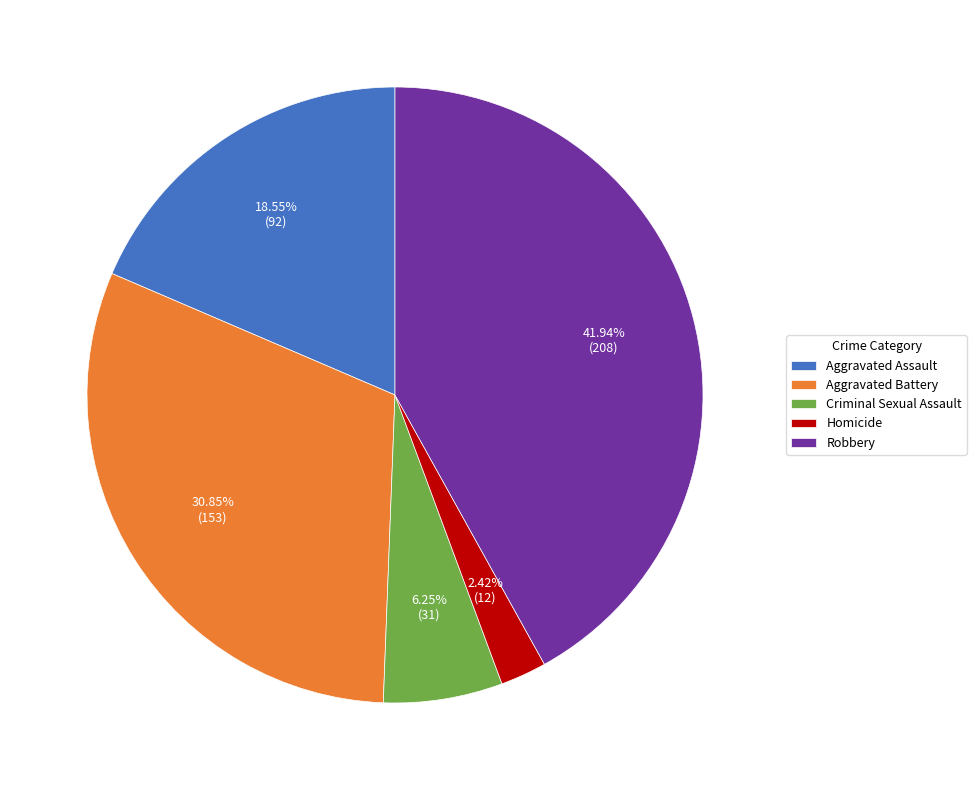

To the nearest percent, what percentage of the pie is Criminal Sexual Assault?

6%